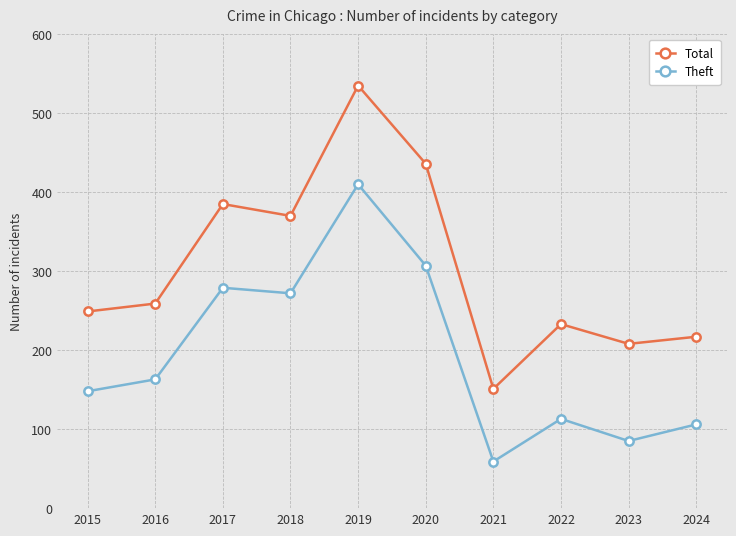

What is the lowest value of the Total series?

151